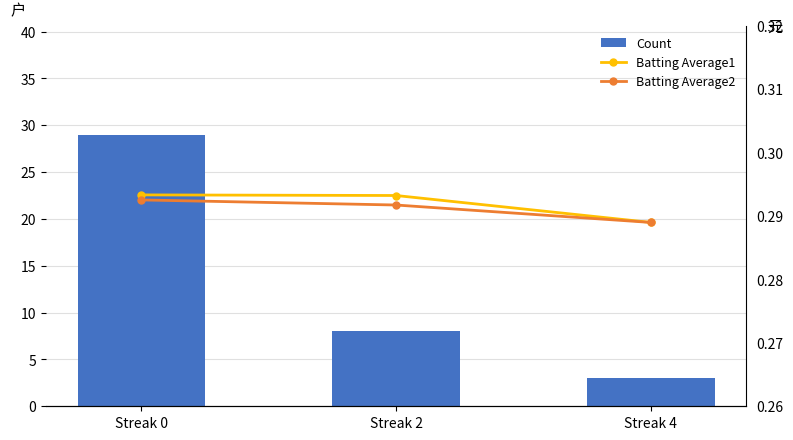

How many categories are shown in the chart?

3